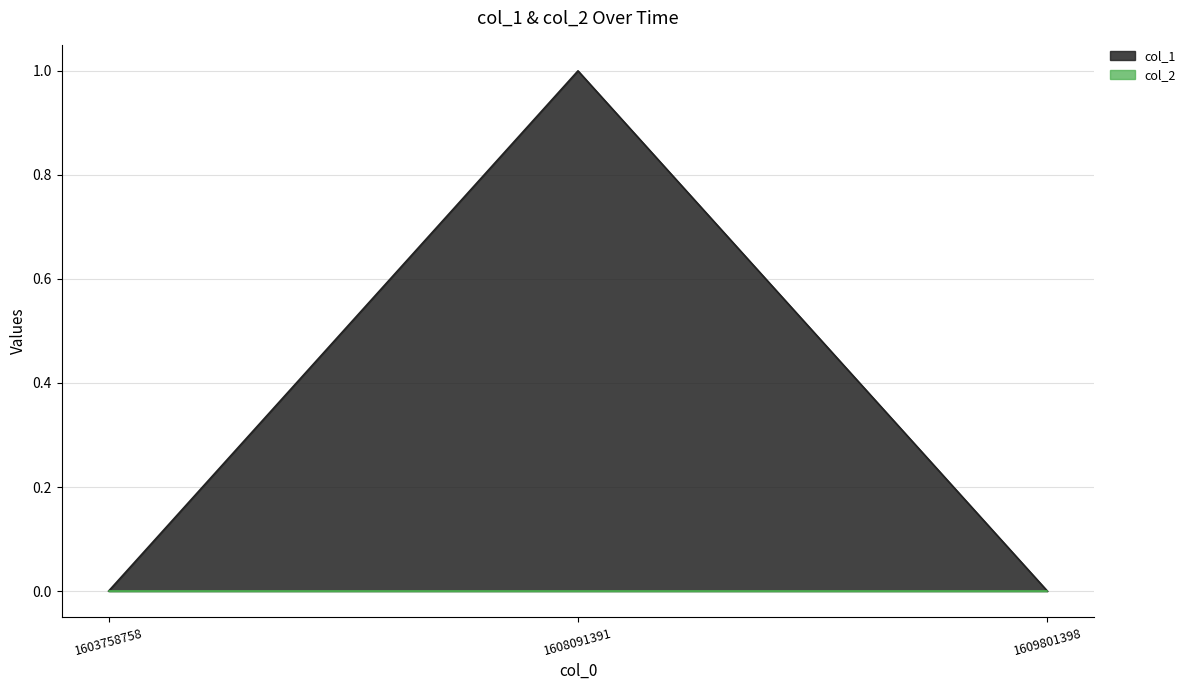

Reading left to right, what are all the values shown in this chart?

1603758758=0	1608091391=1	1609801398=0